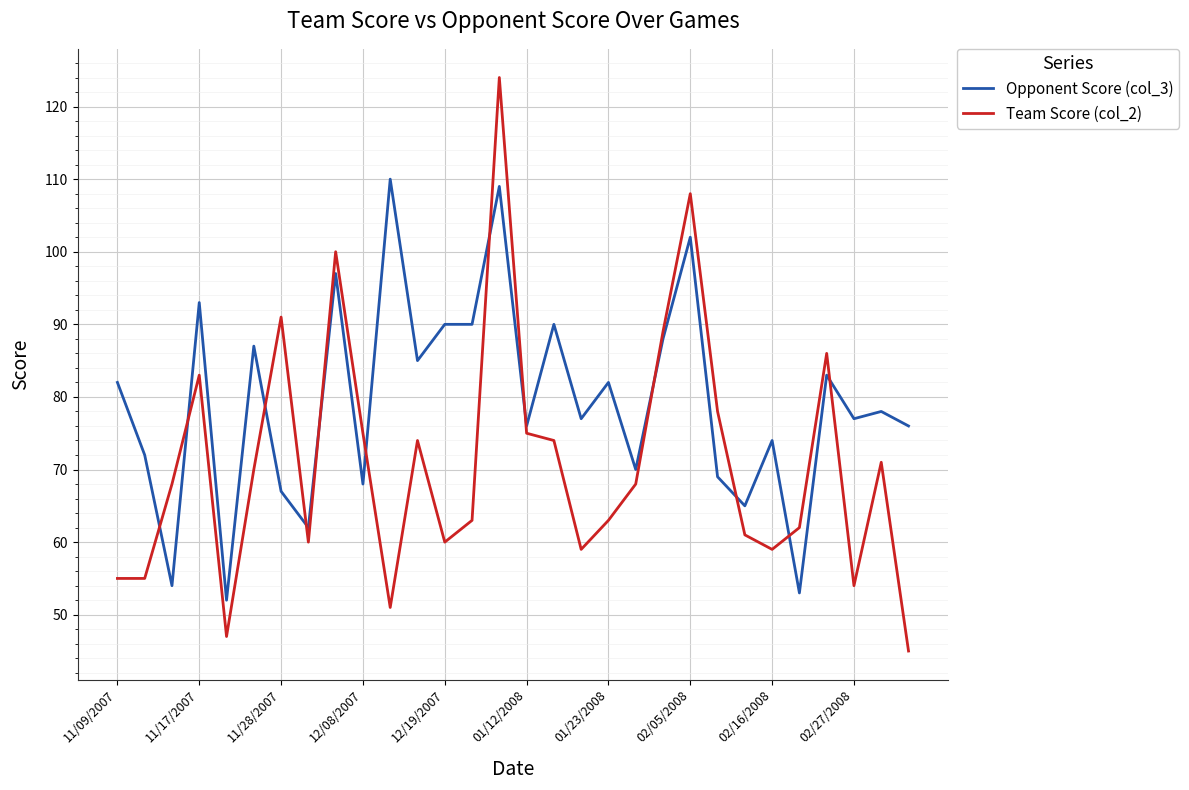

Does the chart display data point markers on the line(s)?

No